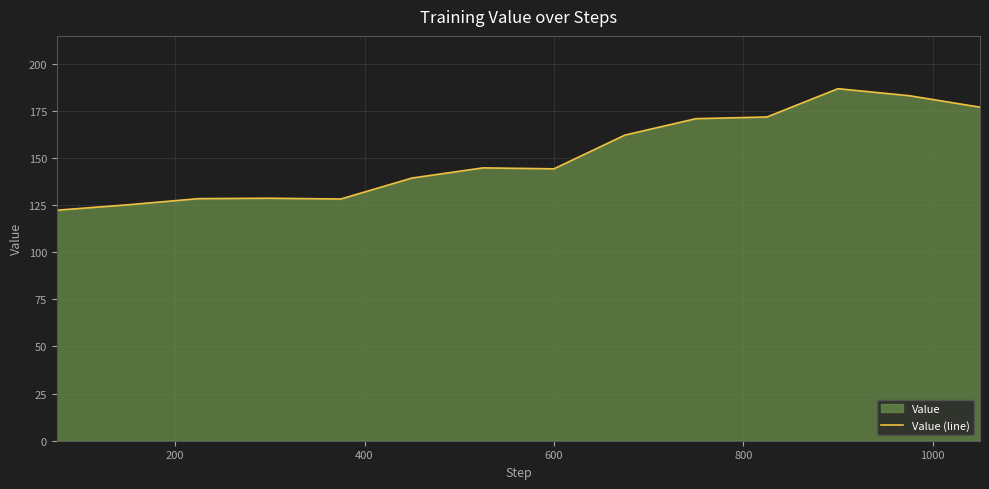

What is the maximum value shown in the chart?

186.7